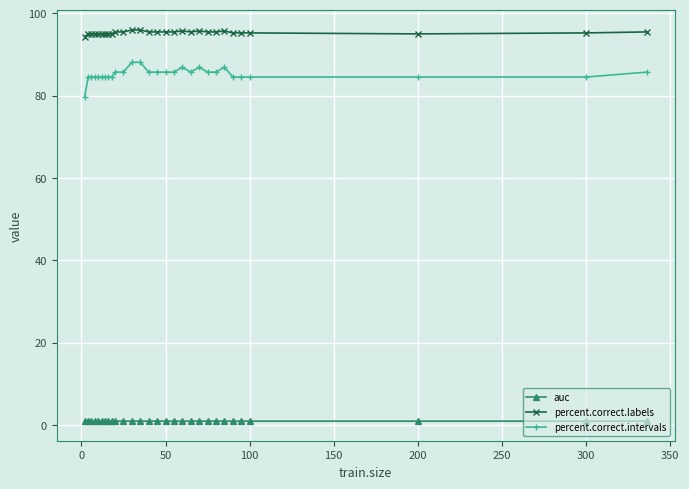

How many lines are shown in the chart?

3